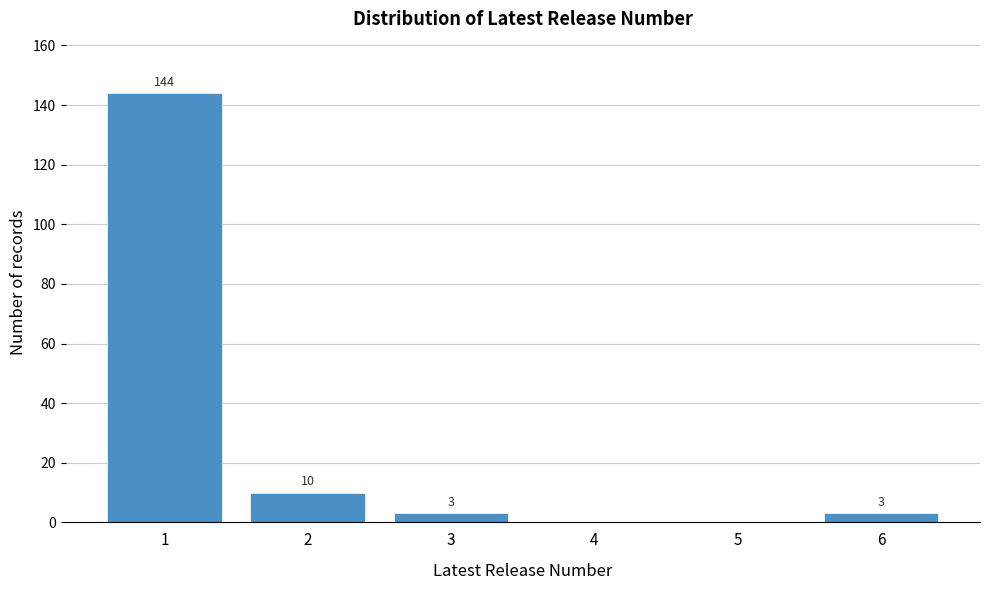

Reading left to right, list all the values displayed in this chart.

1=144	2=10	3=3	4=0	5=0	6=3